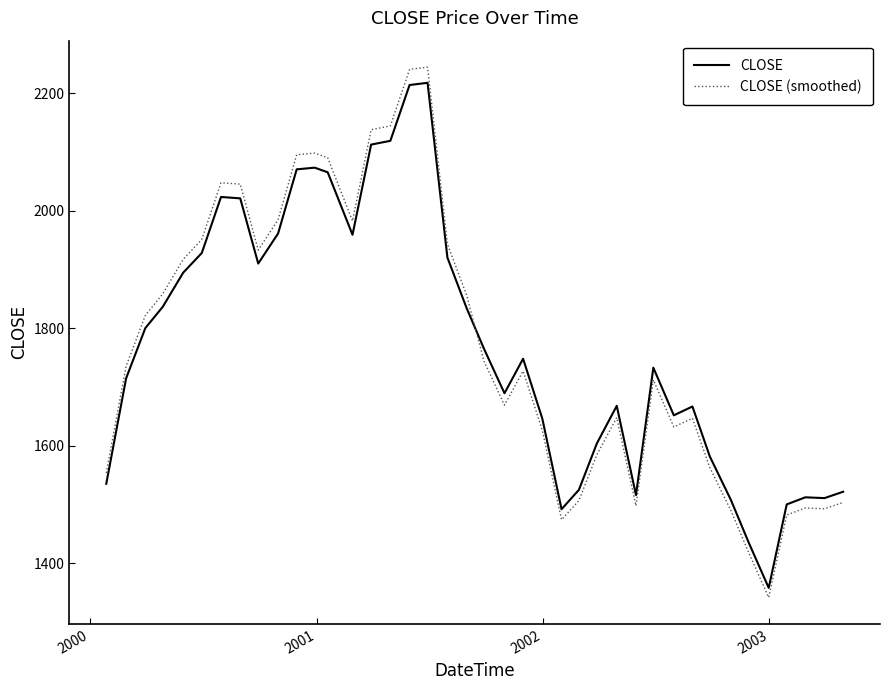

What is the minimum value for CLOSE?

1357.7